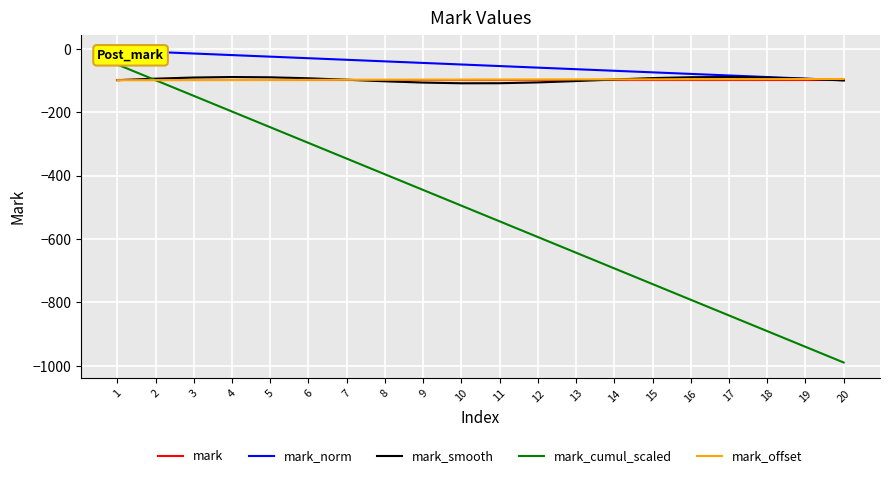

What is the sum of the mark_smooth values at 18 and 10?

-199.8